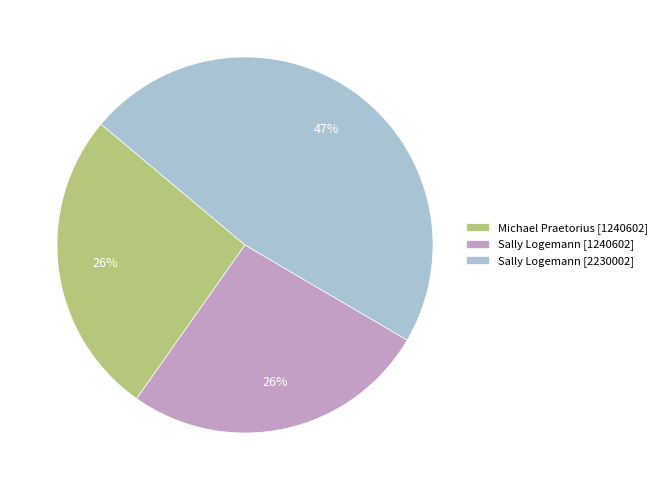

The Sally Logemann [2230002] slice represents 37% of the pie. True or false?

False